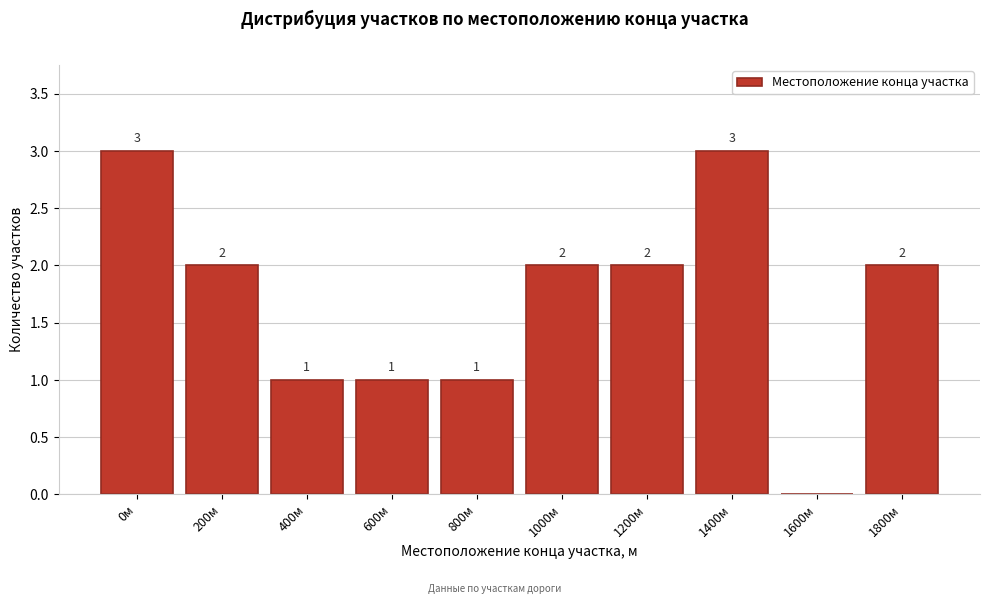

Reading right to left, what are all the values shown in this chart?

1800м=2	1600м=0	1400м=3	1200м=2	1000м=2	800м=1	600м=1	400м=1	200м=2	0м=3